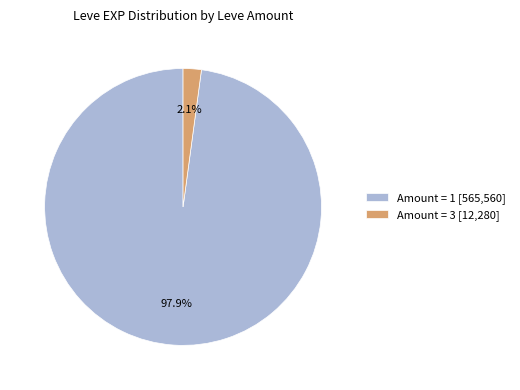

Do Amount = 1 [565,560] and Amount = 3 [12,280] together represent more than half of the pie?

Yes